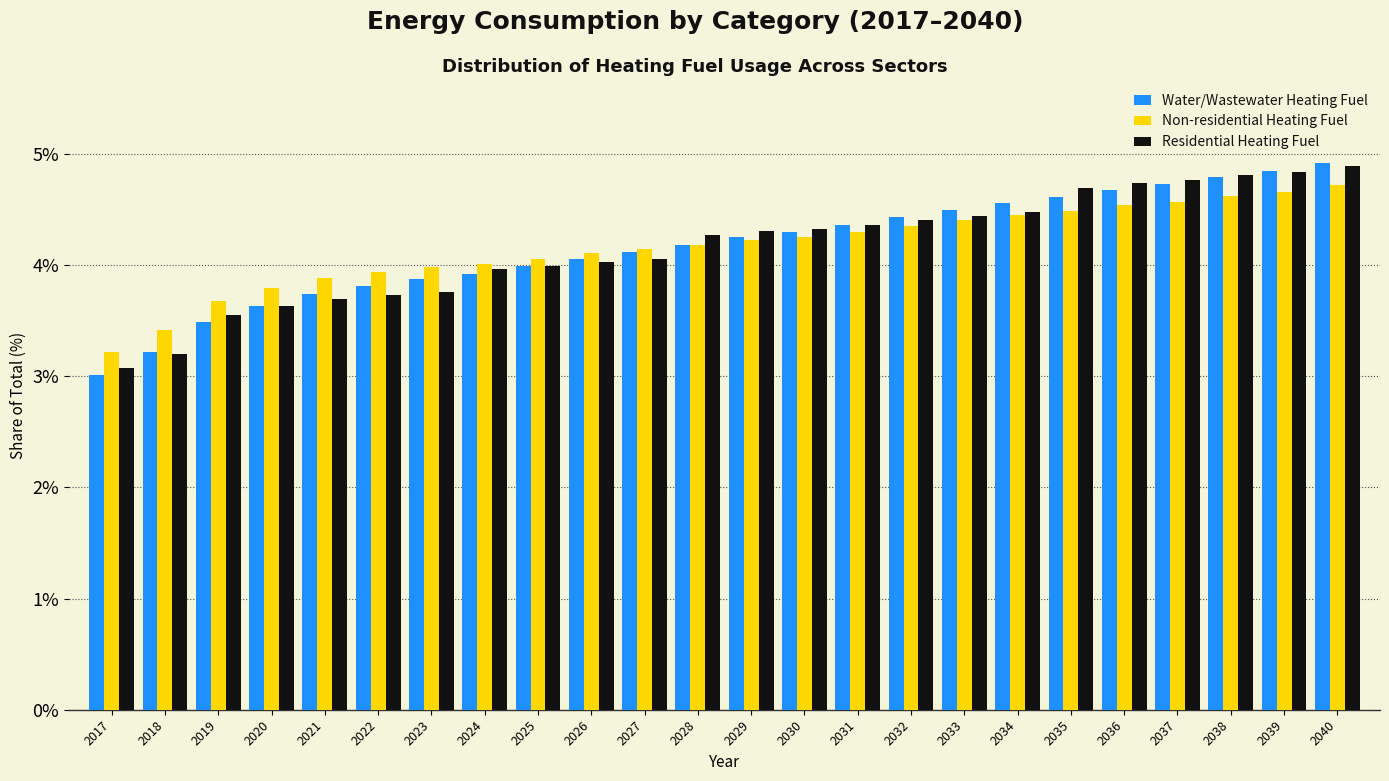

Which label corresponds to the smallest value in the chart?

2017